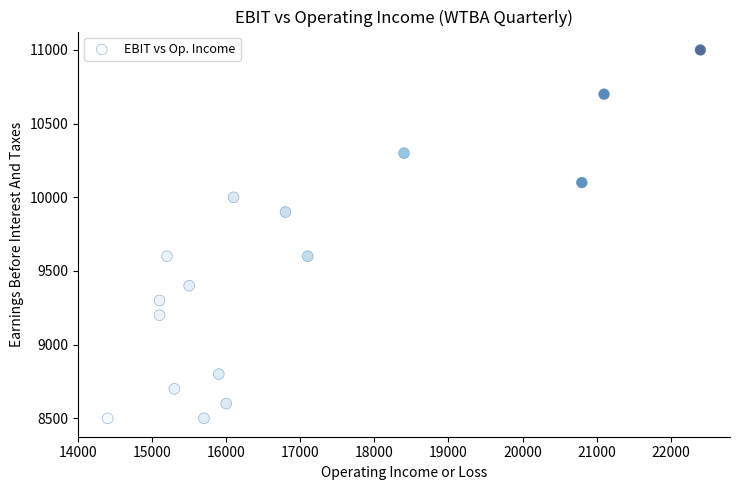

What is the range of X values (max minus min)?

8000